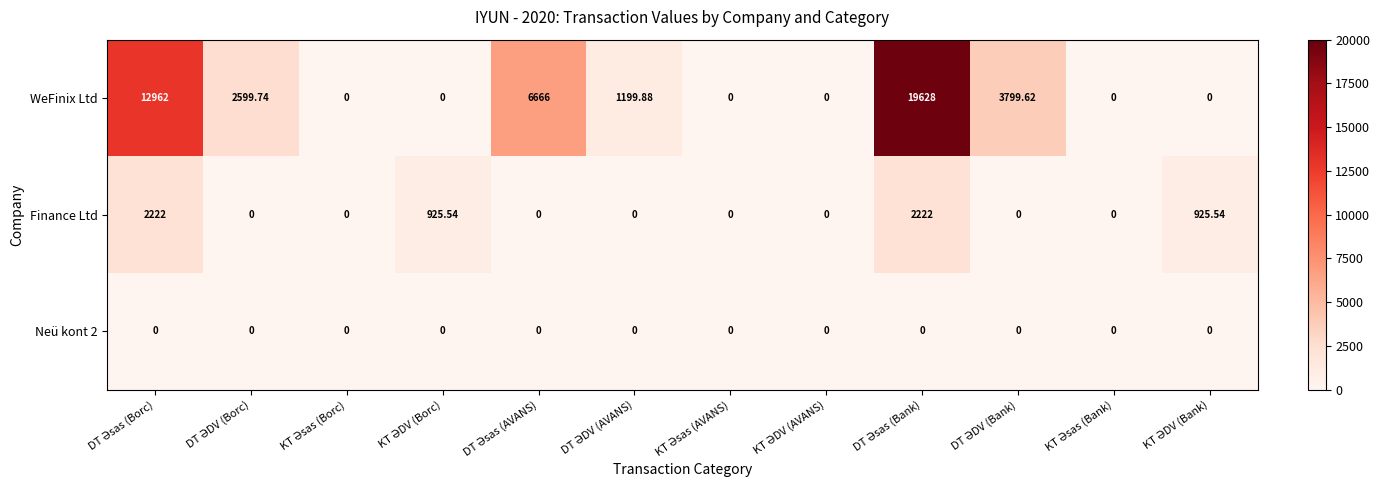

Which series has the largest total across all categories?

WeFinix Ltd